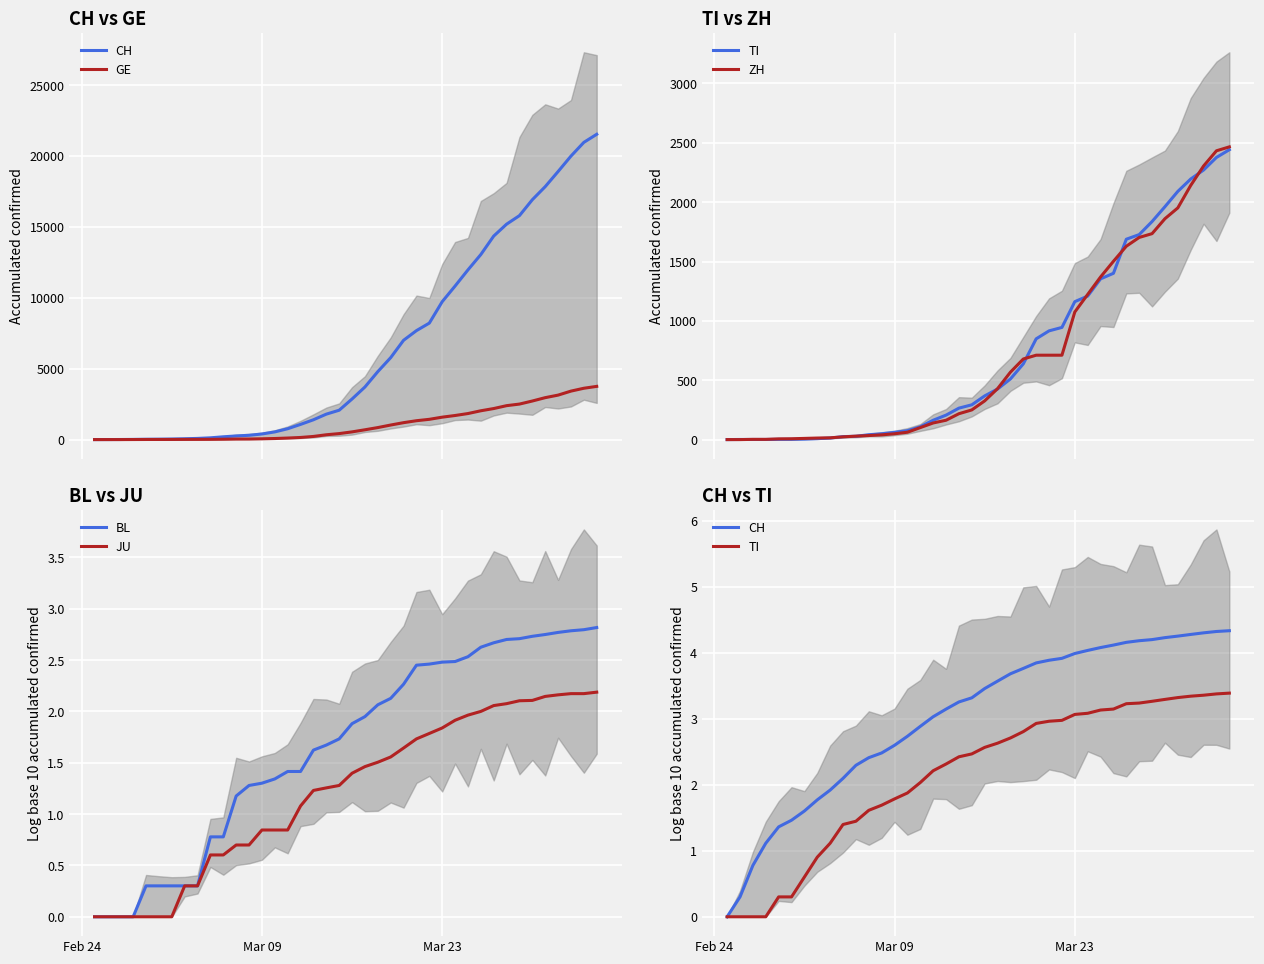

What is the average value of the ZH series?

717.4